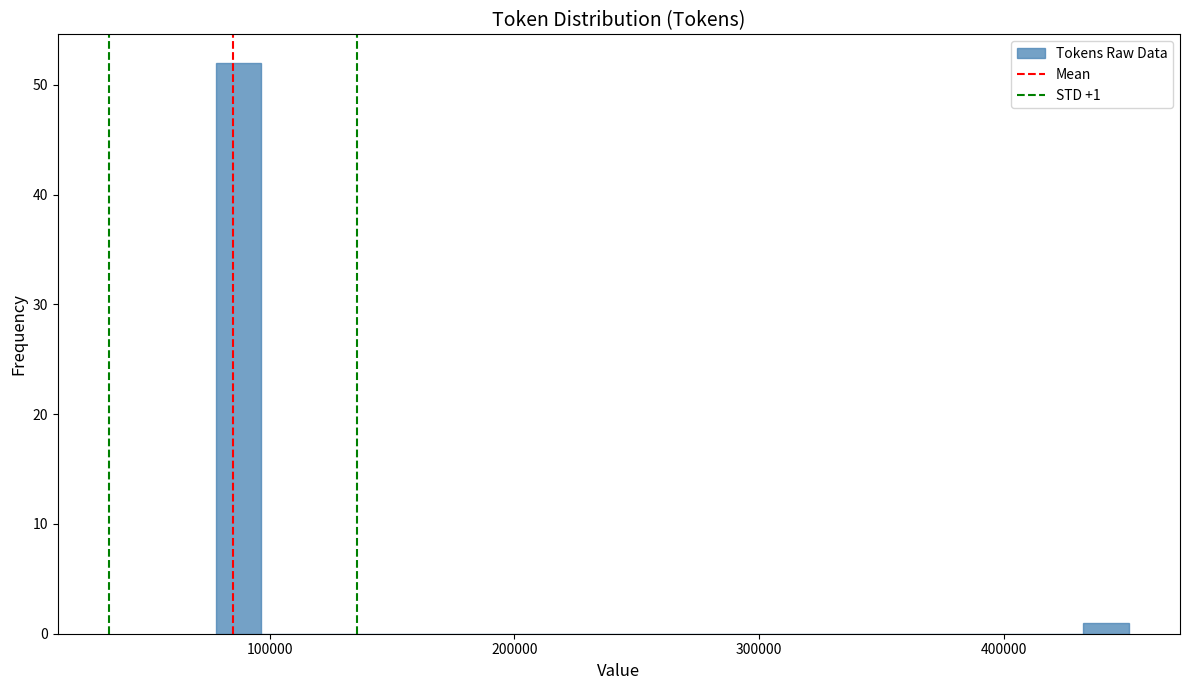

Around what value on the x-axis is the tallest bar? Give the approximate position of its centre, as read against the axis.

90000